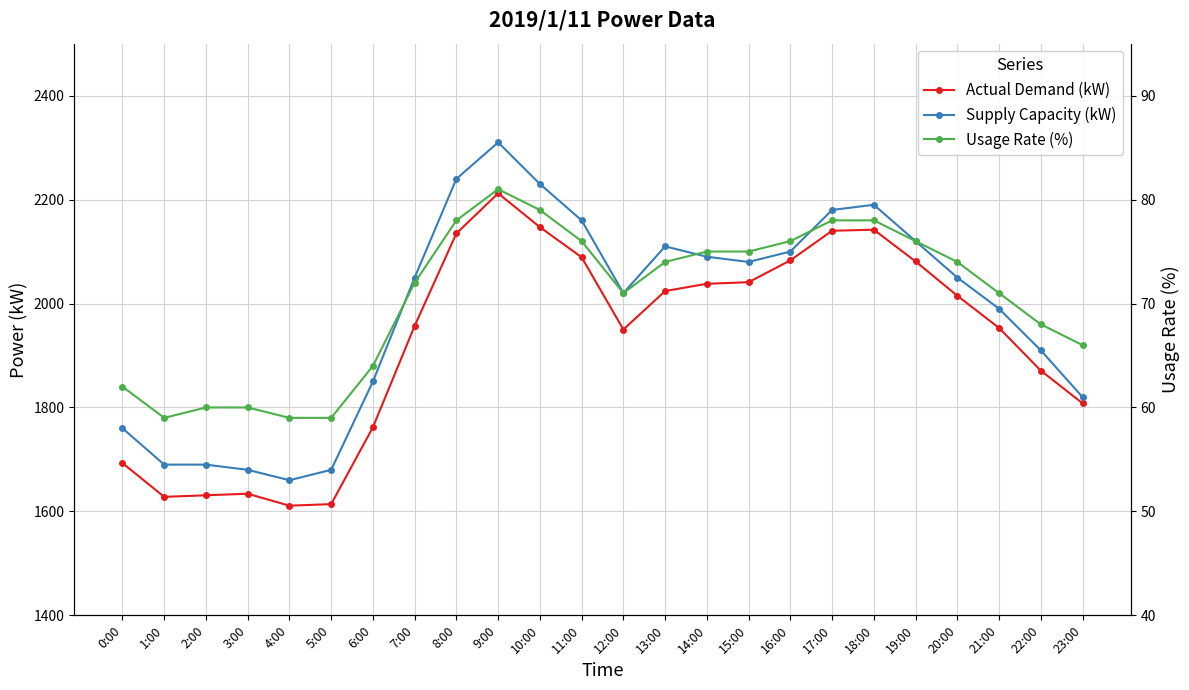

At how many categories does at least one series exceed 1276?

24